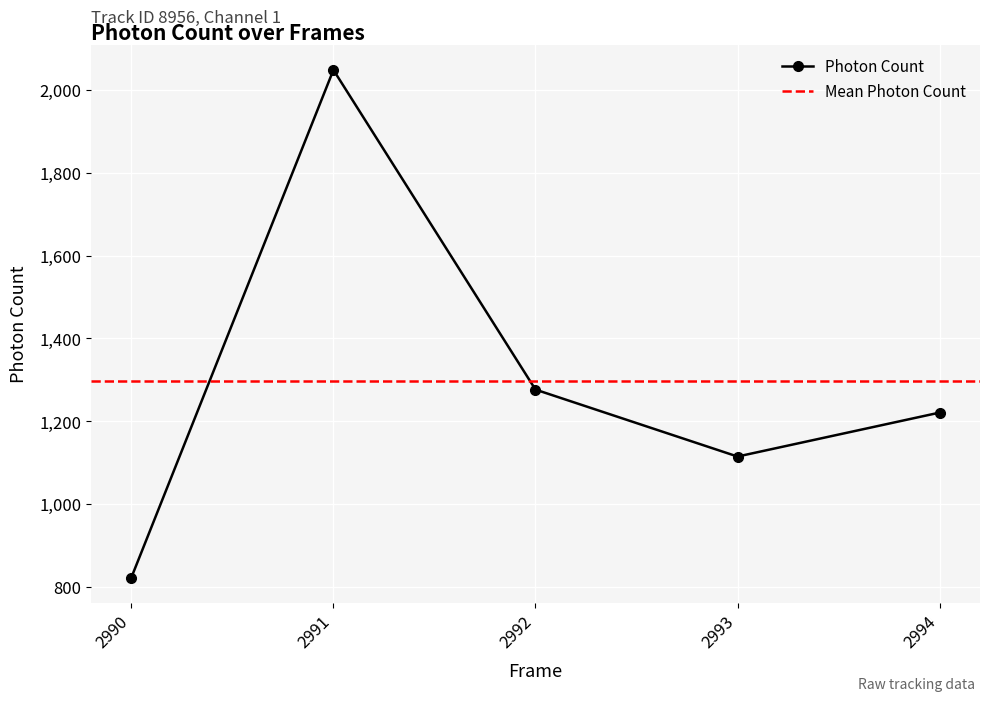

What is the sum of all values?

6482.4